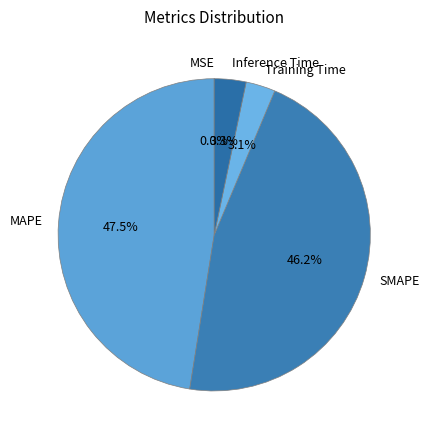

Does any single category account for the majority?

No